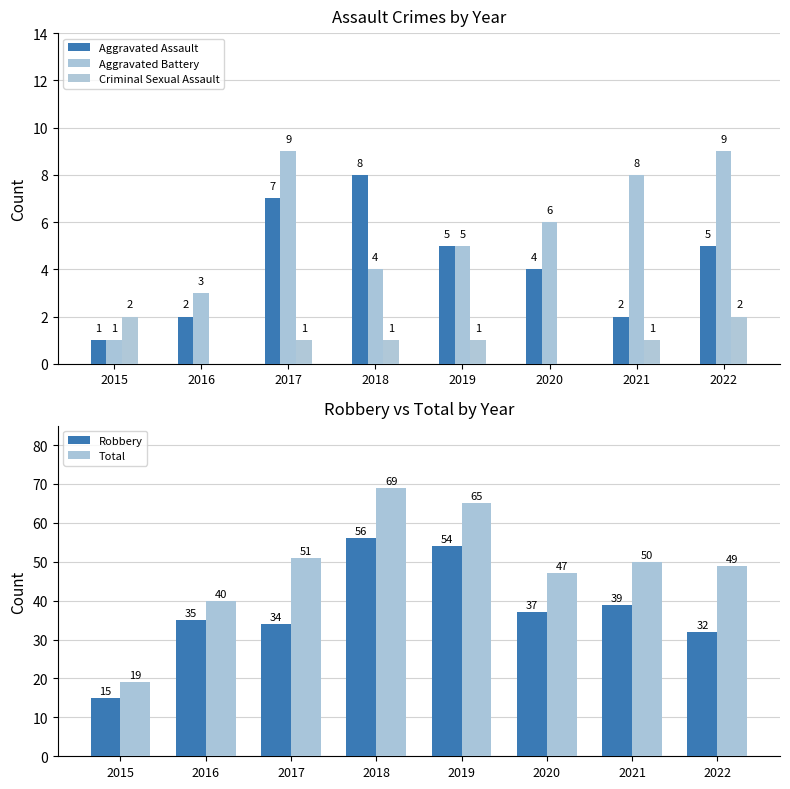

Between 2021 and 2017, which is larger?

2017